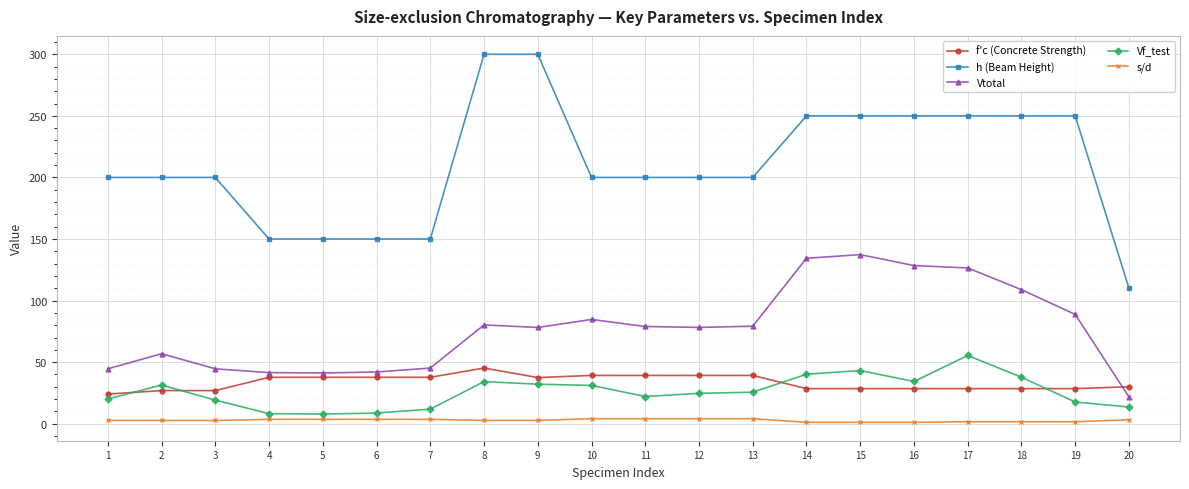

At 12, list the series in order from largest to smallest.

h (Beam Height), Vtotal, f'c (Concrete Strength), Vf_test, s/d